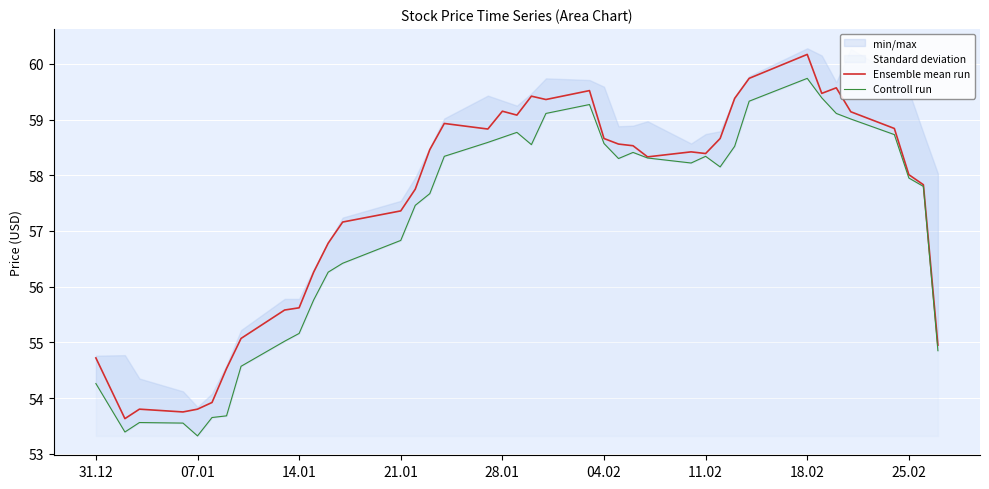

True or false: Controll run and Ensemble mean run cross at least once.

False